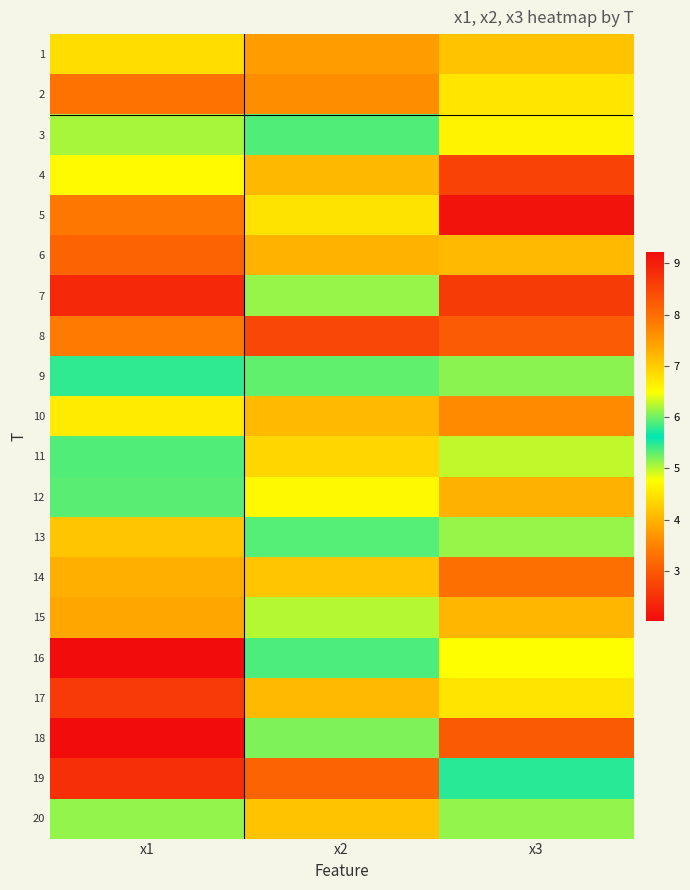

Which has a higher value, x3 or x2?

x2